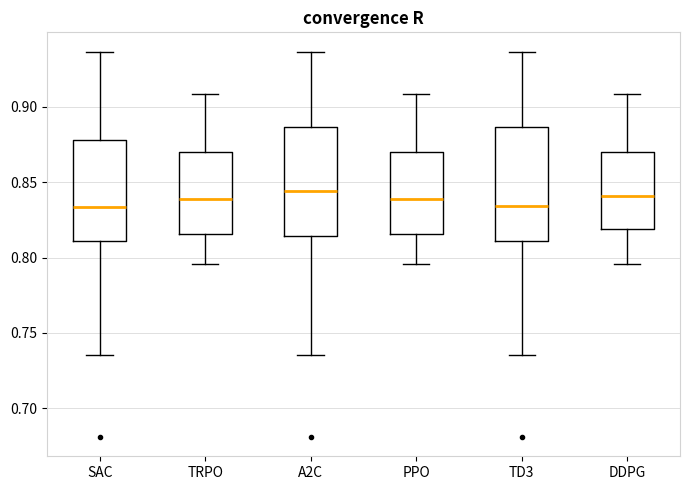

Reading left to right, transcribe this box plot: for each box, give where its median line is, the range the box spans, and where its two whiskers end, as read against the y-axis. The values are not printed on the chart, so give them approximately, as read against the axis.

SAC: median 0.835, box 0.810 to 0.880, whiskers 0.735 to 0.935
TRPO: median 0.840, box 0.815 to 0.870, whiskers 0.795 to 0.910
A2C: median 0.845, box 0.815 to 0.885, whiskers 0.735 to 0.935
PPO: median 0.840, box 0.815 to 0.870, whiskers 0.795 to 0.910
TD3: median 0.835, box 0.810 to 0.885, whiskers 0.735 to 0.935
DDPG: median 0.840, box 0.820 to 0.870, whiskers 0.795 to 0.910